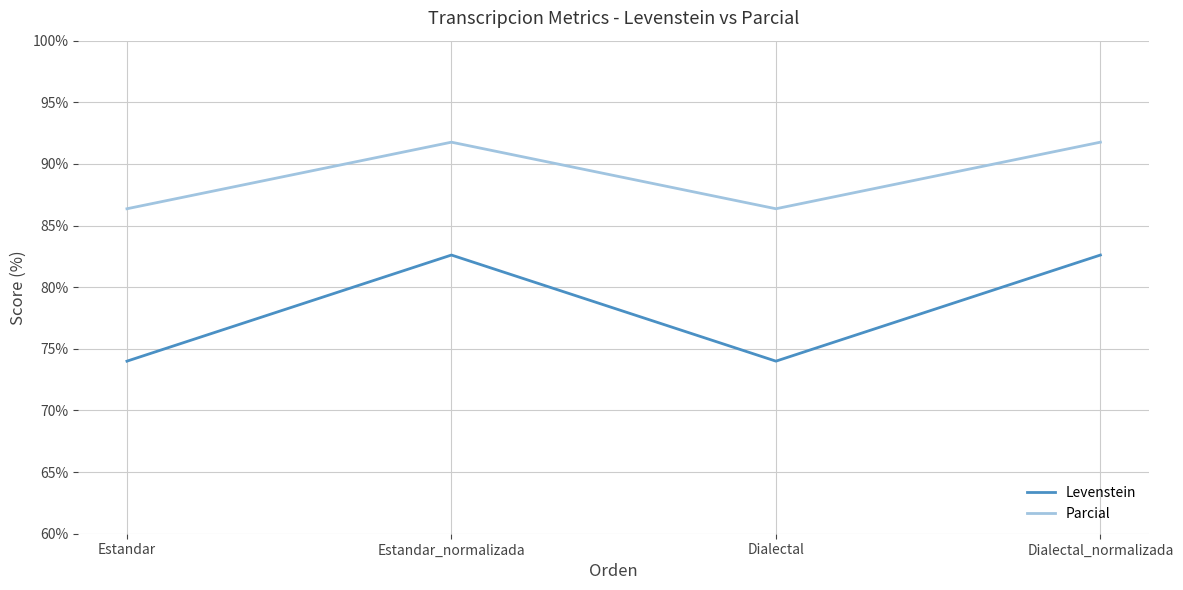

The value of Levenstein at Estandar_normalizada is 82.6. True or false?

True